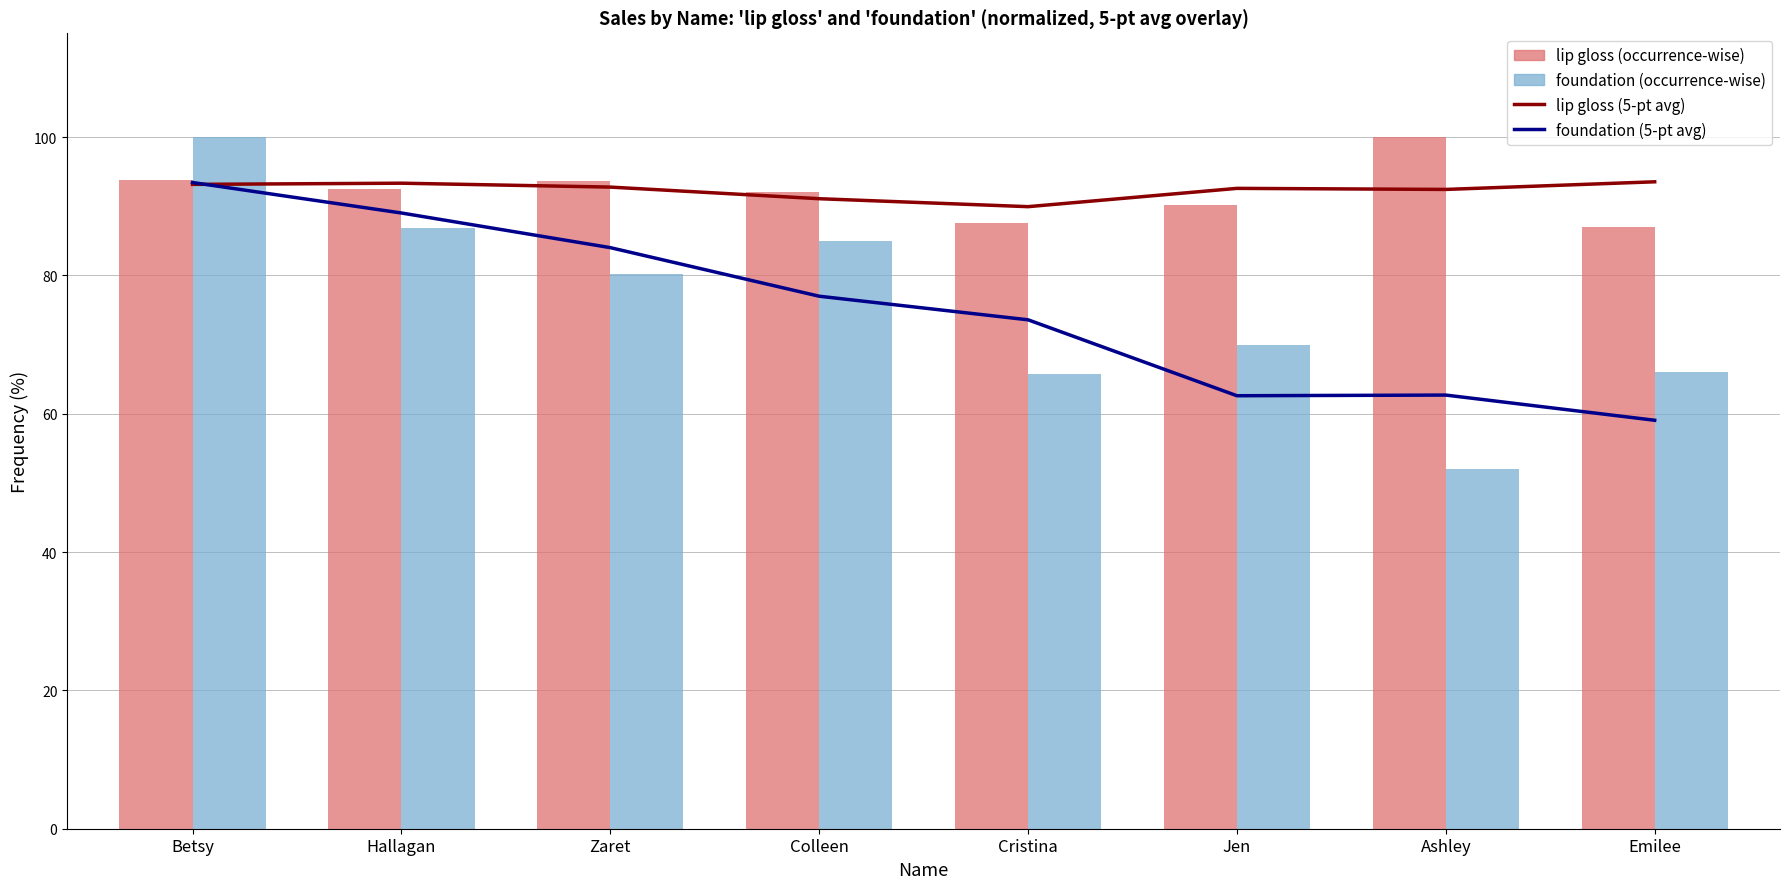

Between Cristina and Ashley, which is larger?

Ashley